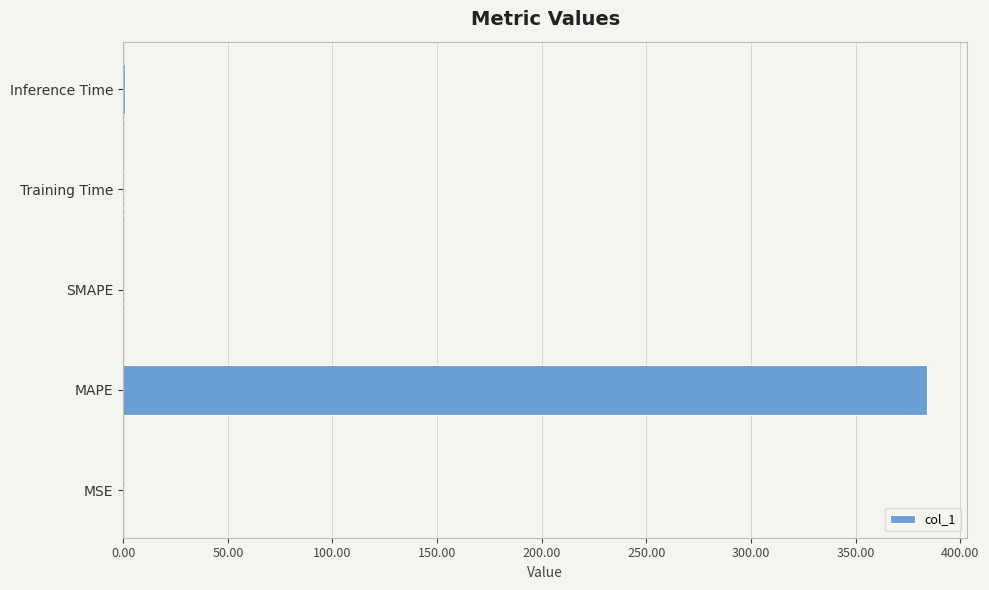

Count the number of data series in this chart.

1